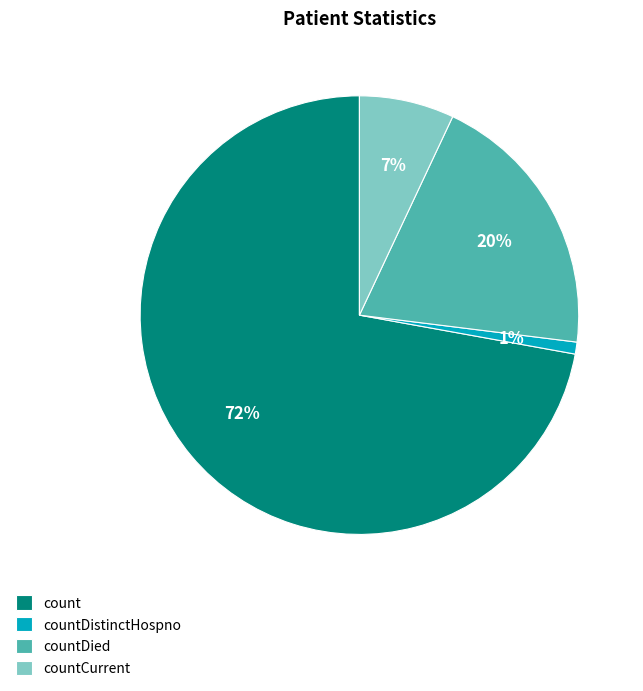

The countDistinctHospno slice represents 1% of the pie. True or false?

True